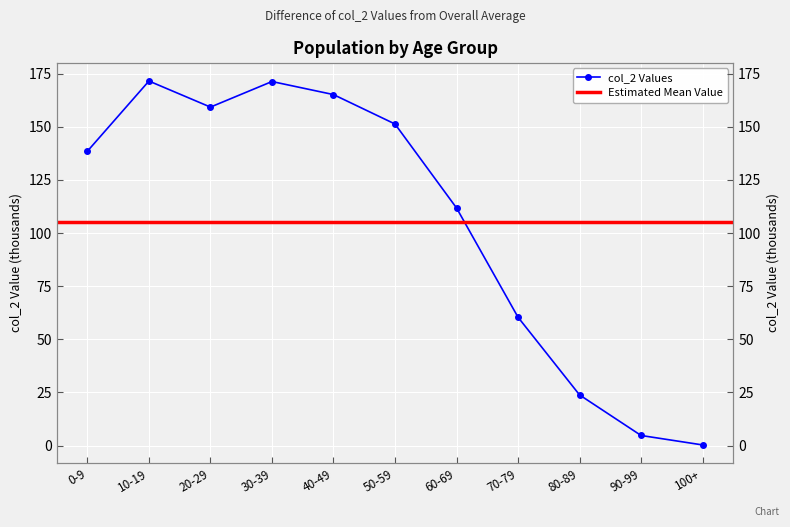

What is the difference between the maximum and second lowest values?

166.8